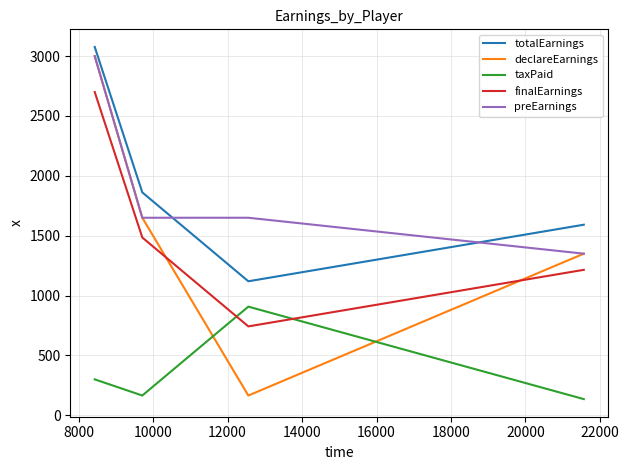

How many interior local valleys does the totalEarnings series have?

1